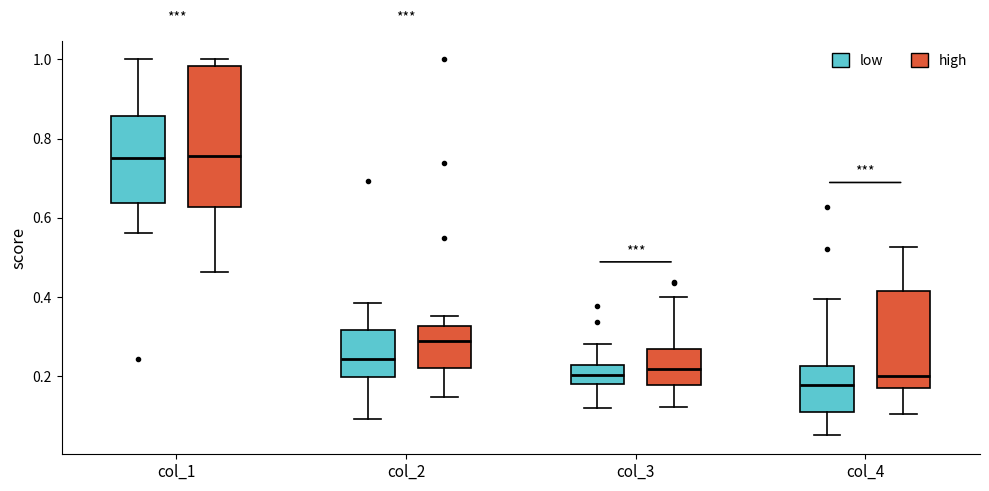

Reading left to right, transcribe this box plot: for each box, give where its median line is, the range the box spans, and where its two whiskers end, as read against the y-axis. The values are not printed on the chart, so give them approximately, as read against the axis.

col_1 (low): median 0.76, box 0.64 to 0.86, whiskers 0.56 to 1.00
col_1 (high): median 0.76, box 0.62 to 0.98, whiskers 0.46 to 1.00
col_2 (low): median 0.24, box 0.20 to 0.32, whiskers 0.10 to 0.38
col_2 (high): median 0.28, box 0.22 to 0.32, whiskers 0.14 to 0.36
col_3 (low): median 0.20, box 0.18 to 0.22, whiskers 0.12 to 0.28
col_3 (high): median 0.22, box 0.18 to 0.26, whiskers 0.12 to 0.40
col_4 (low): median 0.18, box 0.10 to 0.22, whiskers 0.06 to 0.40
col_4 (high): median 0.20, box 0.18 to 0.42, whiskers 0.10 to 0.52